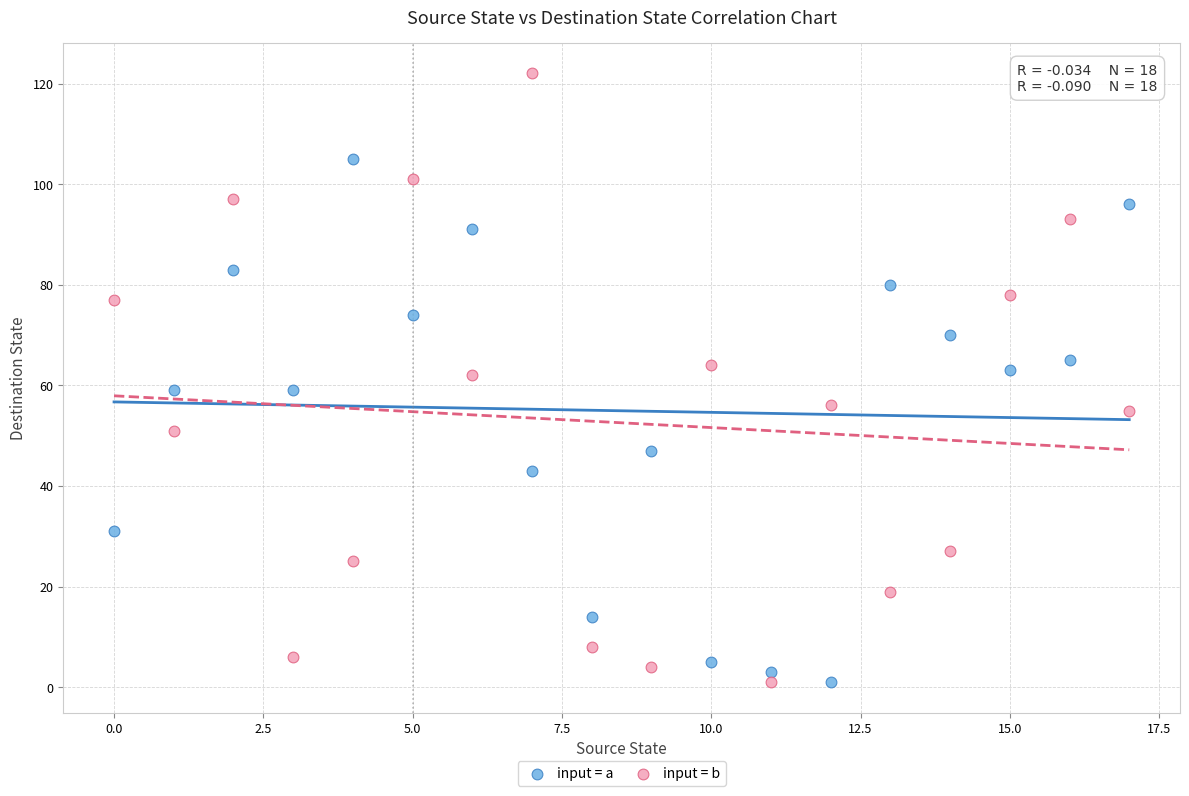

Which series reaches the maximum Y coordinate?

input = b